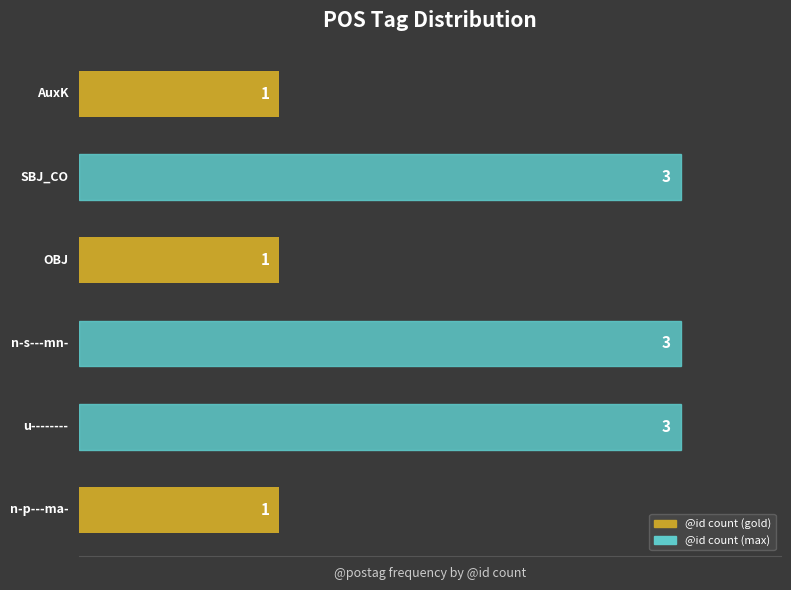

Does the chart contain stacked bars?

No